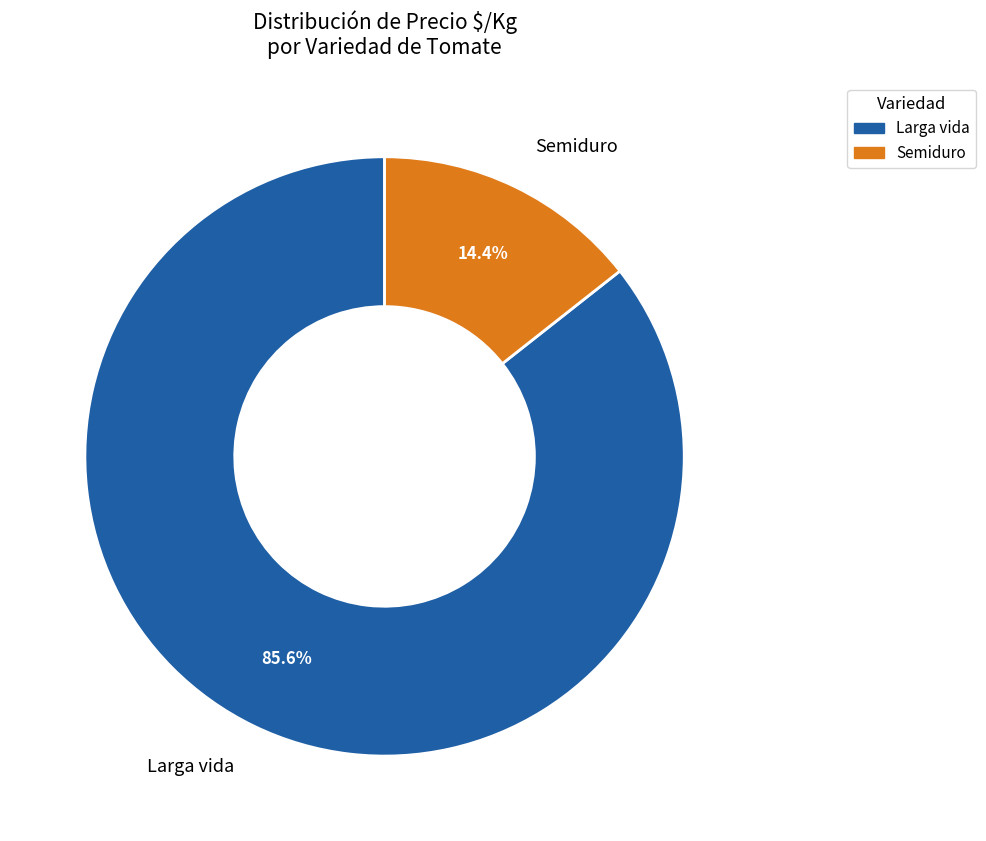

What is the largest slice in the pie chart?

Larga vida